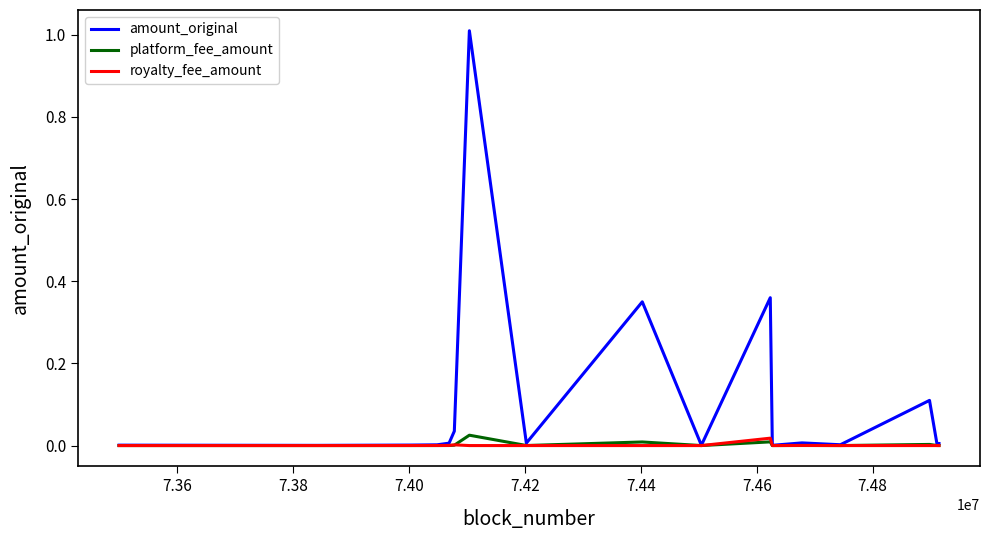

What is the maximum value shown in the chart?

1.0